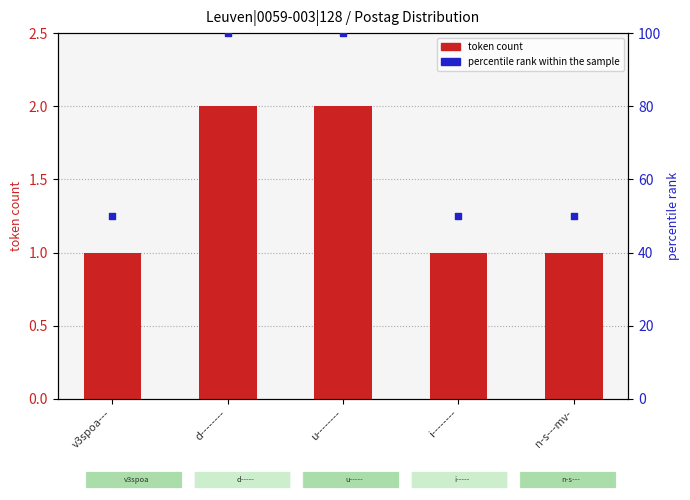

What are all the series names shown in the legend?

token count, percentile rank within the sample